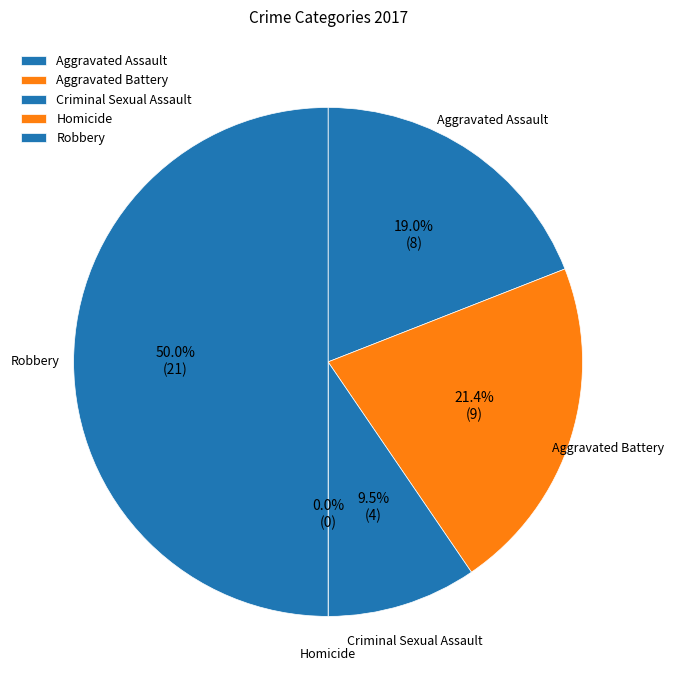

What is the ratio of the value at Robbery to the value at Aggravated Assault?

2.6